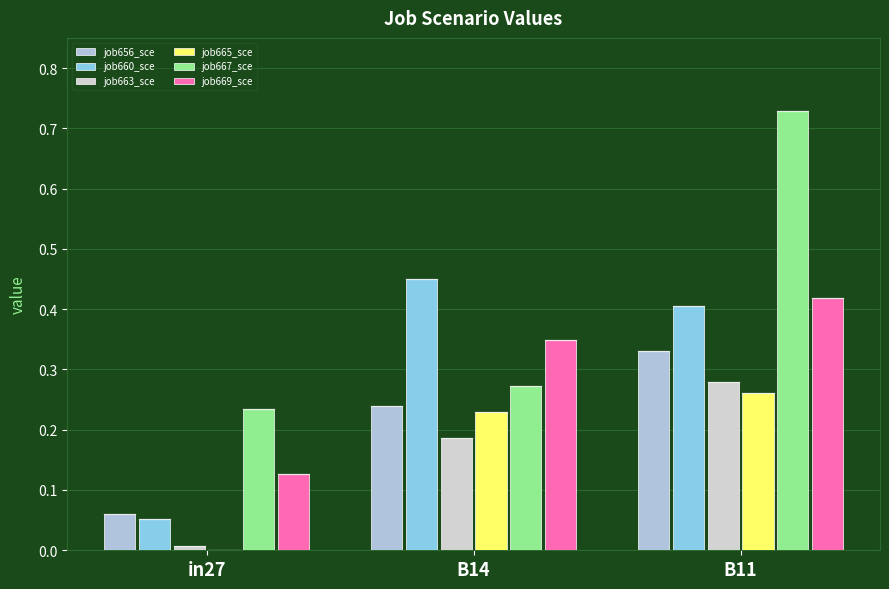

What is the difference between the highest and lowest values at B11?

0.5